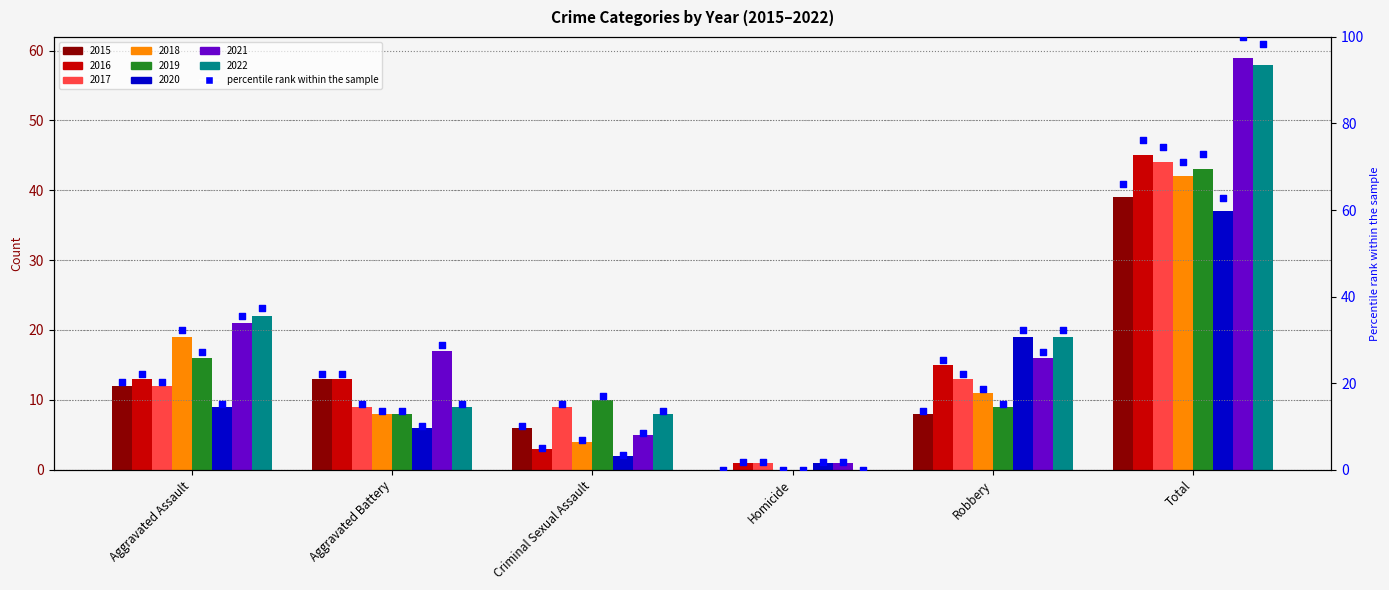

Which has a higher value, Homicide or Aggravated Battery?

Aggravated Battery